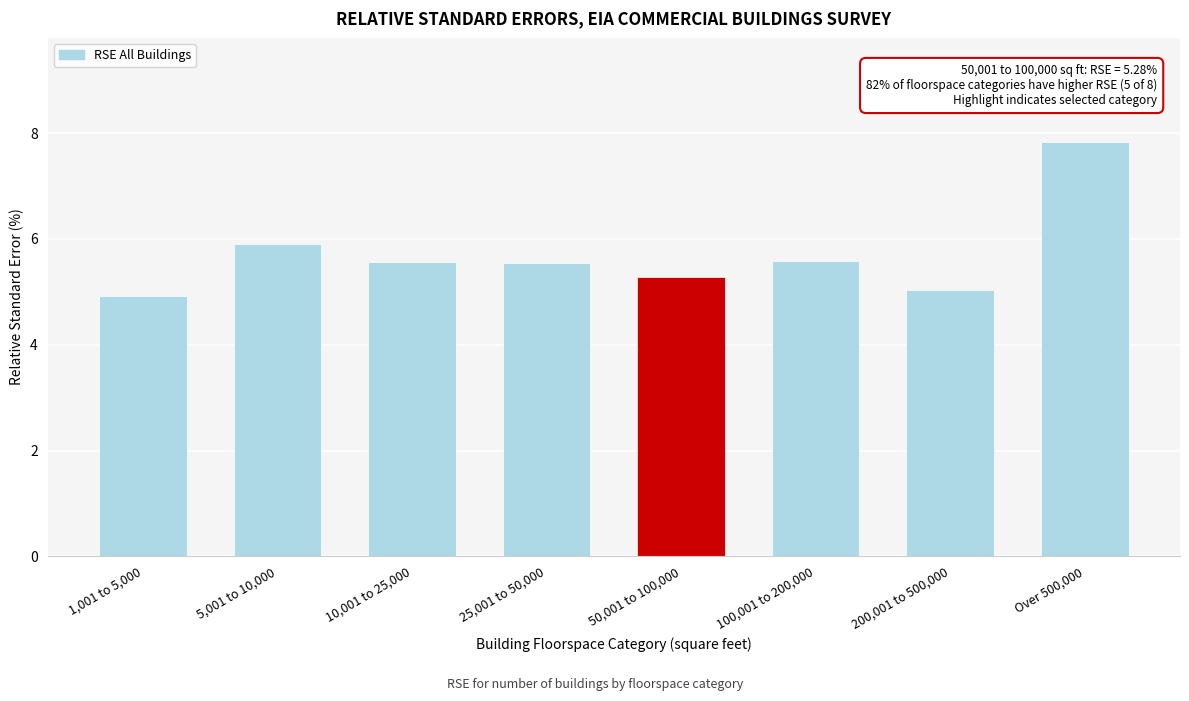

What is the difference between the maximum and second lowest values?

2.8